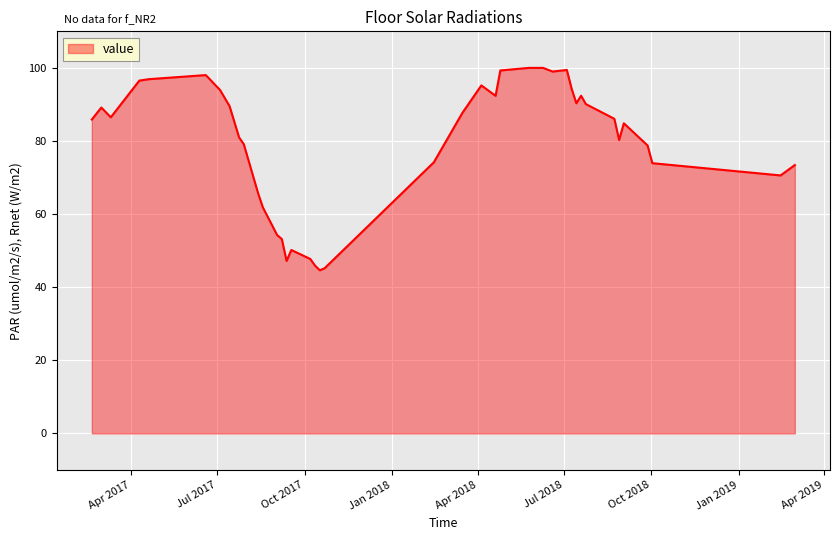

What is the maximum value shown in the chart?

100.0